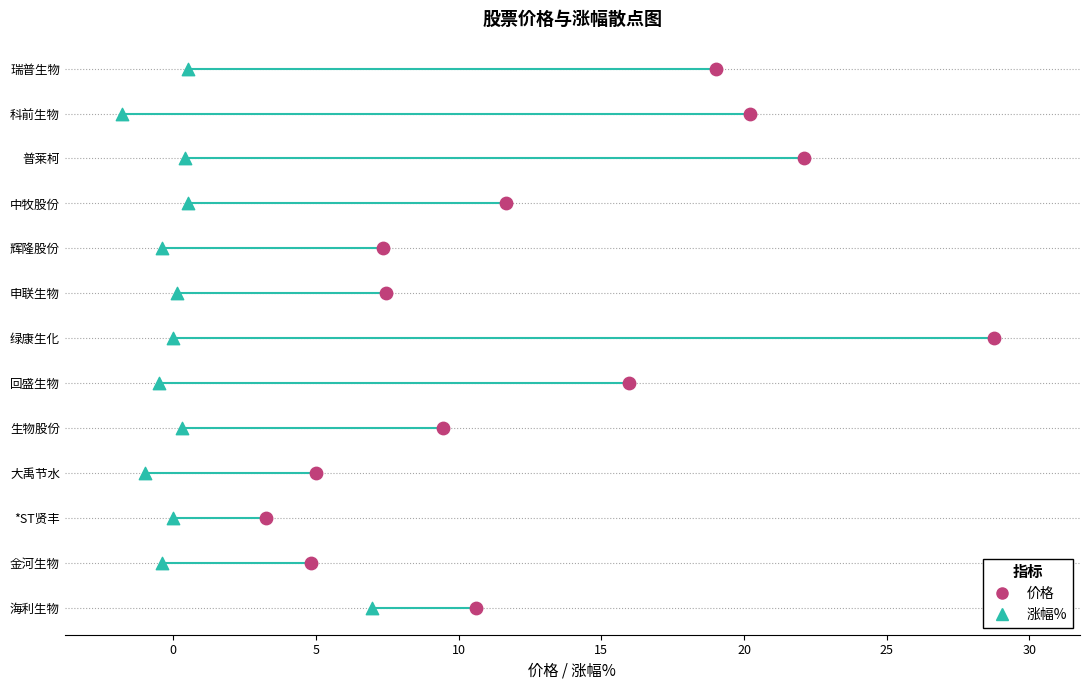

What are all the series names shown in the legend?

价格, 涨幅%